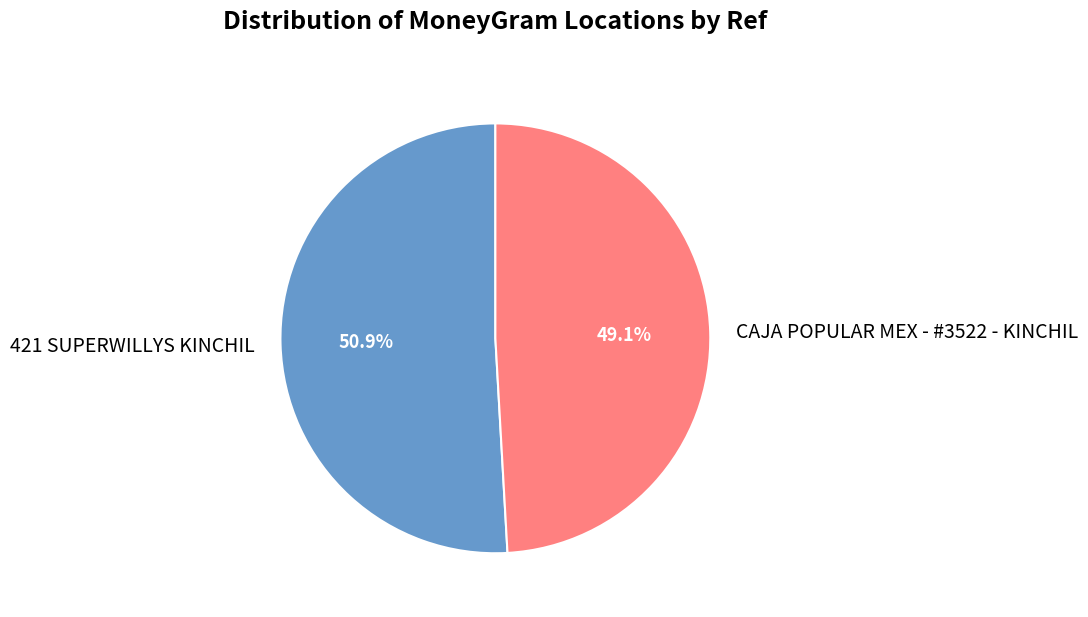

The CAJA POPULAR MEX - #3522 - KINCHIL slice represents 49% of the pie. True or false?

True